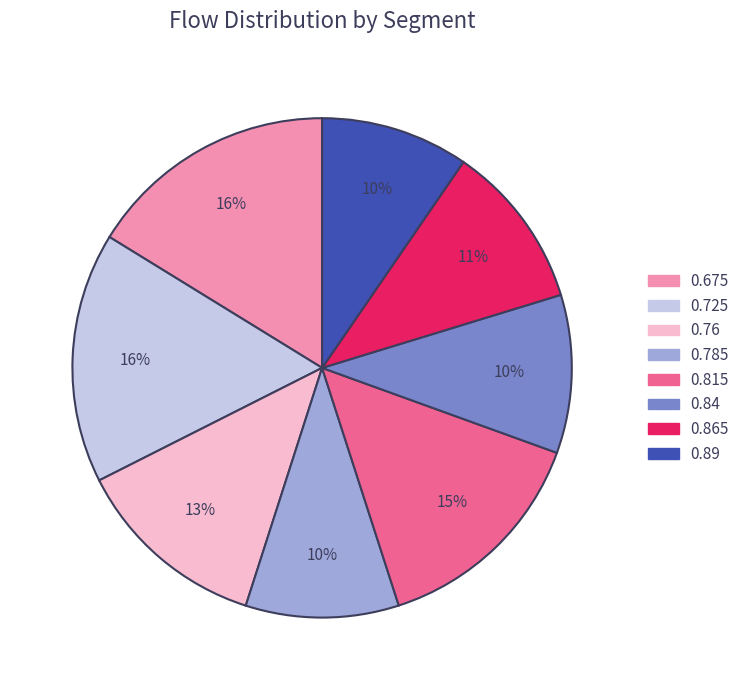

The 0.76 slice represents 23% of the pie. True or false?

False